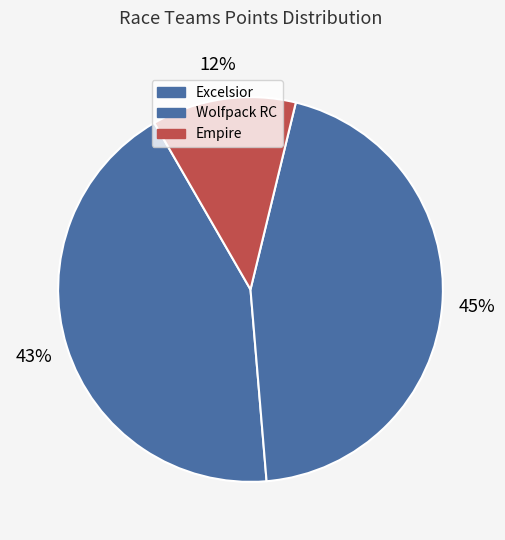

How many slices are in this pie chart?

3